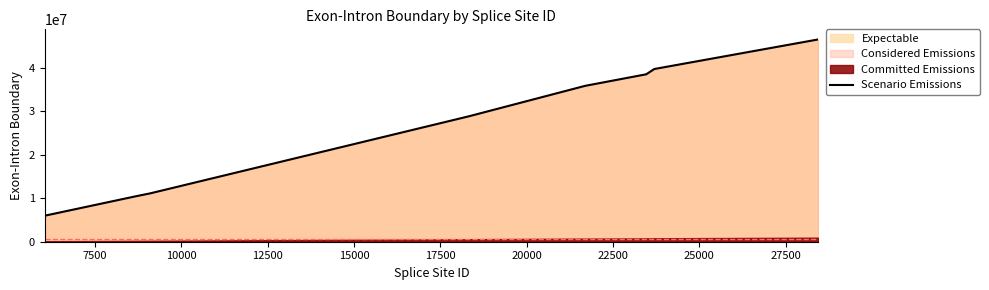

What is the minimum value shown in the chart?

5969273